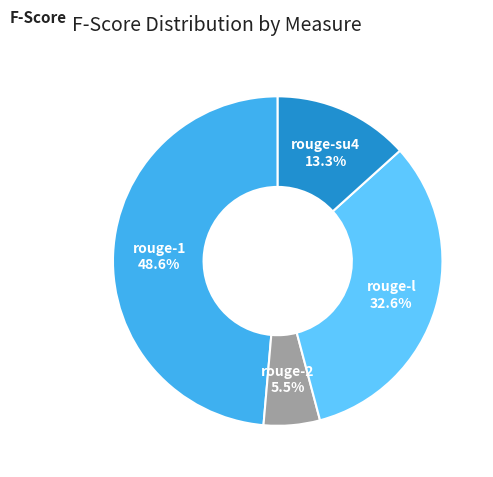

Count the number of slices in the pie.

4